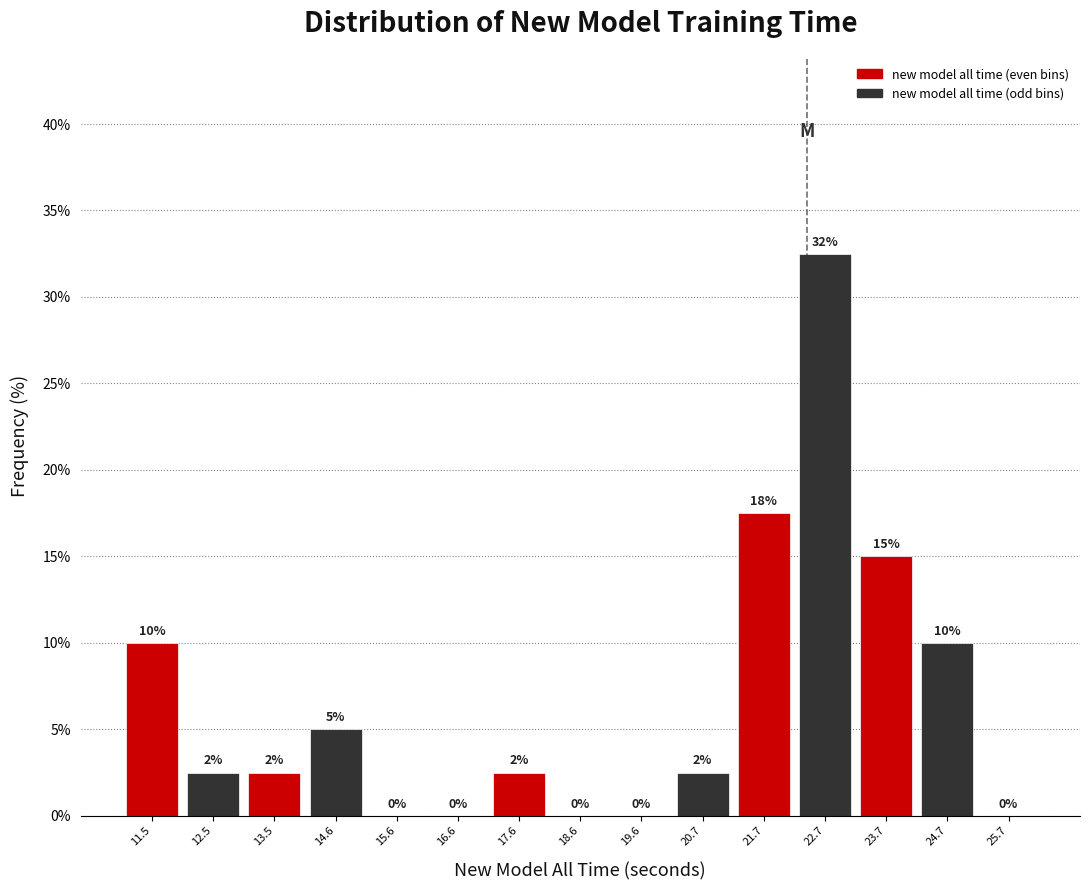

Over which range of the x-axis is the bar tallest?

22.2 to 23.2